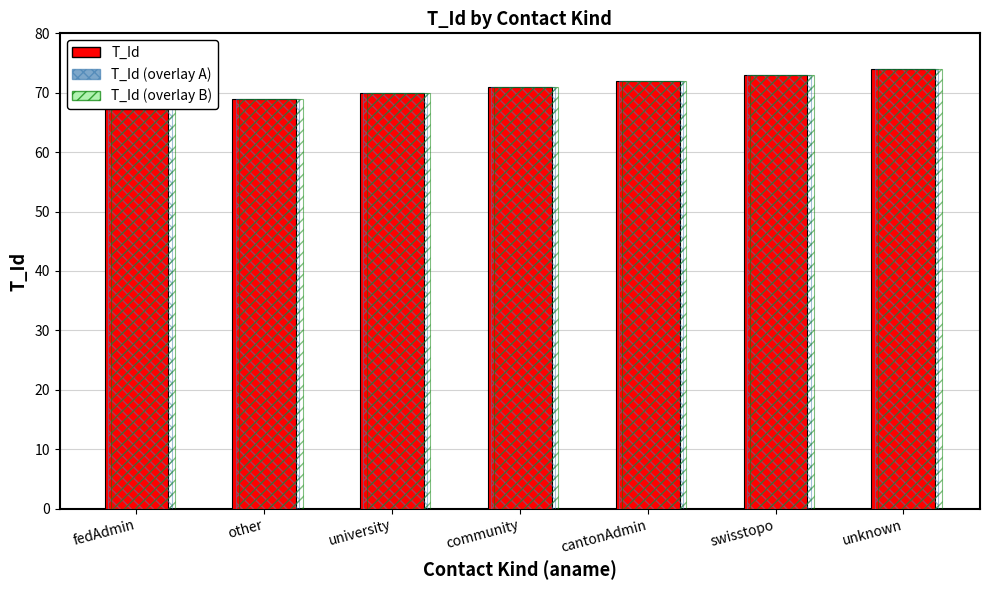

What is the value of the T_Id (blue overlay) bar at the 2nd from the left?

69